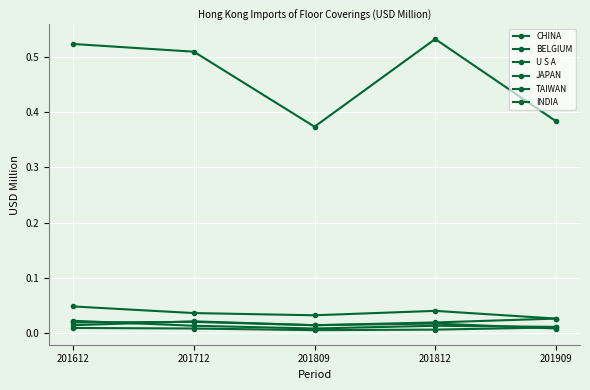

Is this an area chart (filled region under the line)?

No